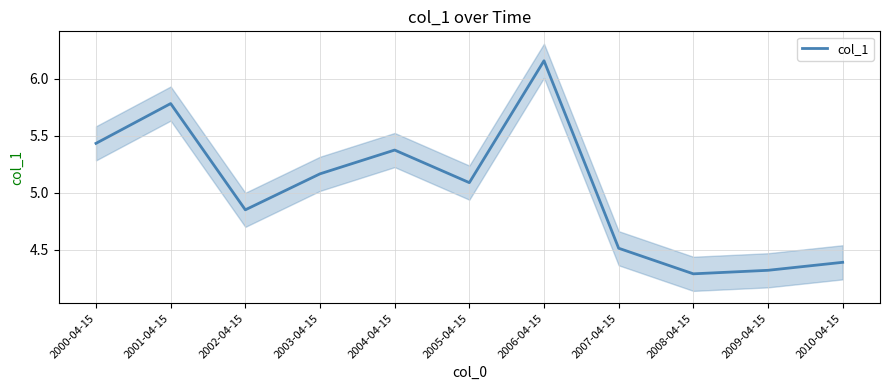

What is the value of the 4th point from the left?

5.2